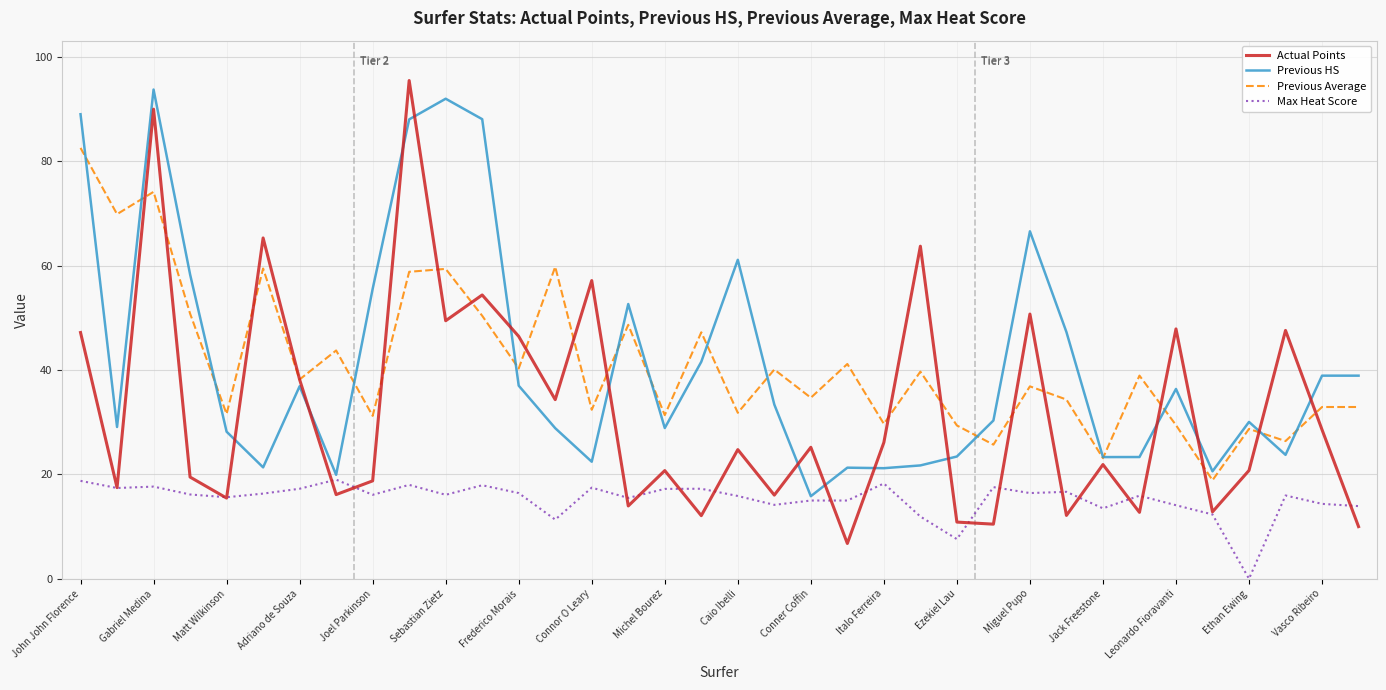

What is the greatest value displayed?

95.5